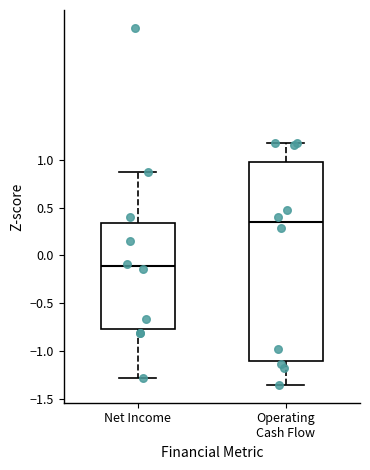

Reading left to right, transcribe this box plot: for each box, give where its median line is, the range the box spans, and where its two whiskers end, as read against the y-axis. The values are not printed on the chart, so give them approximately, as read against the axis.

Net Income: median -0.10, box -0.75 to 0.35, whiskers -1.30 to 0.85
Operating Cash Flow: median 0.35, box -1.10 to 1.00, whiskers -1.35 to 1.15